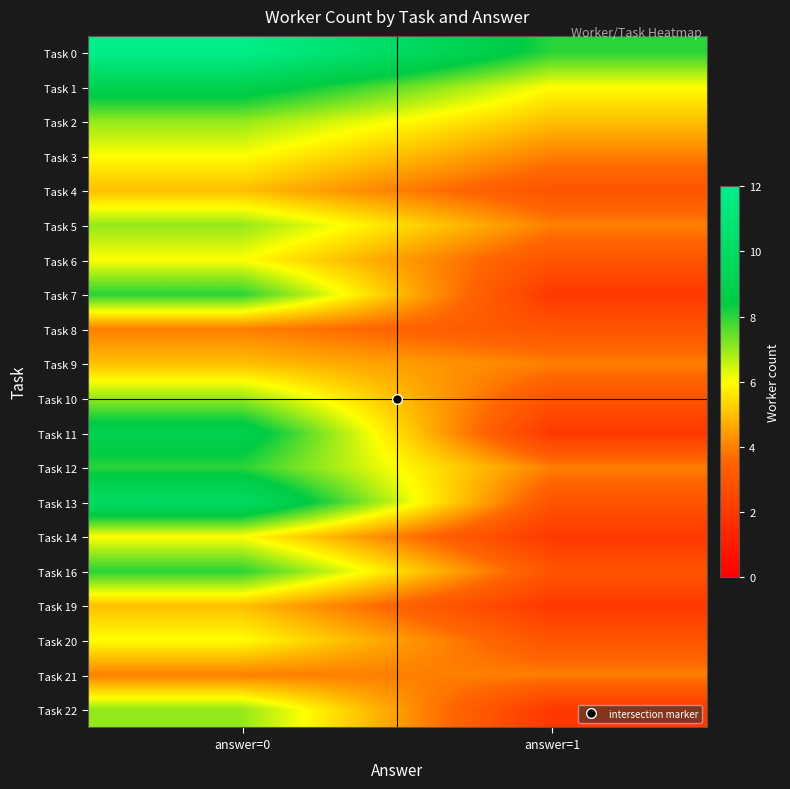

Rank the series by their maximum value, from lowest to highest.

Task 8, Task 21, Task 4, Task 9, Task 19, Task 3, Task 6, Task 14, Task 20, Task 2, Task 5, Task 10, Task 22, Task 7, Task 12, Task 16, Task 1, Task 11, Task 13, Task 0